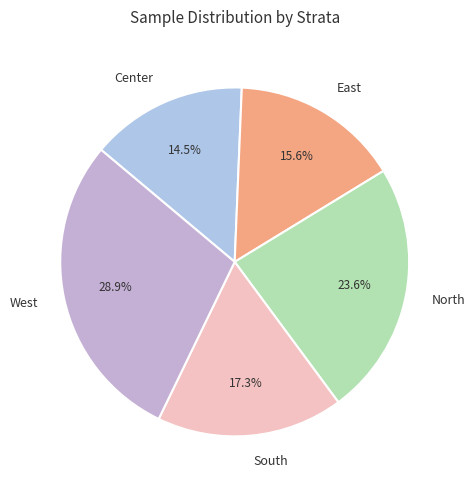

Is Center the majority of the pie?

No